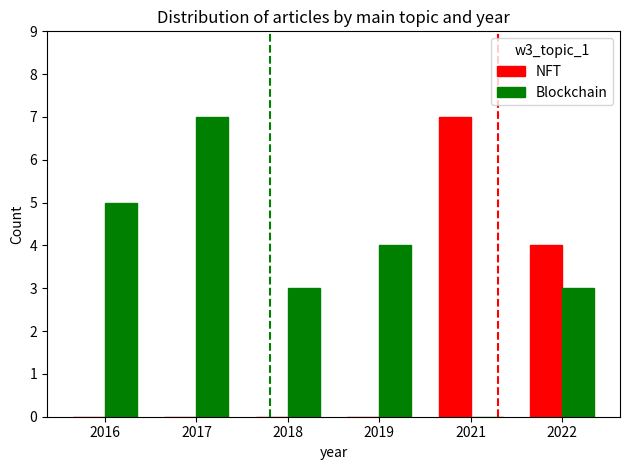

True or false: Blockchain has a value of 0 at 2021.

True